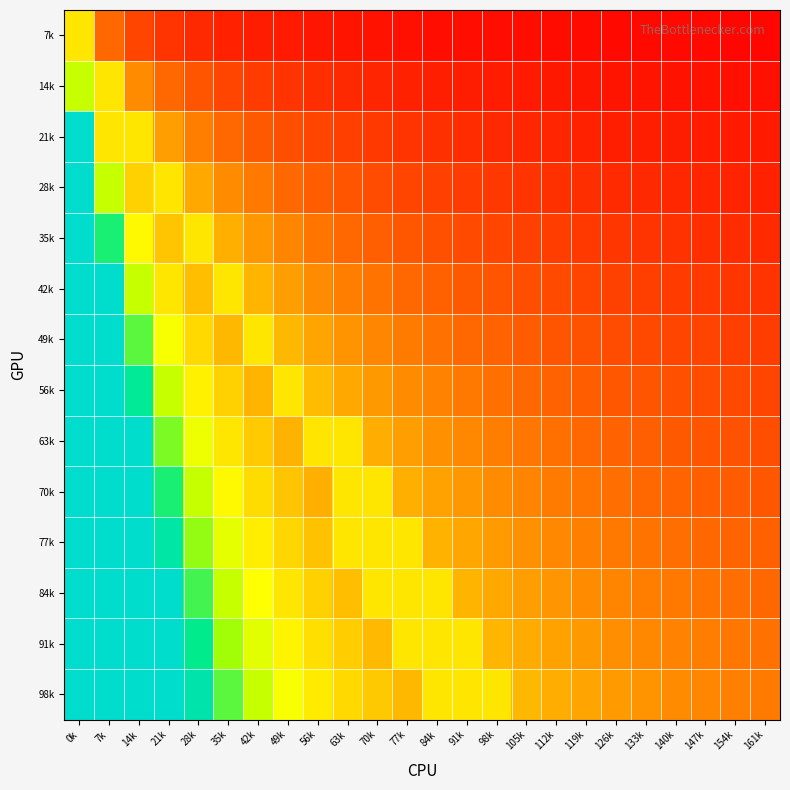

At how many categories does at least one series exceed 0?

24